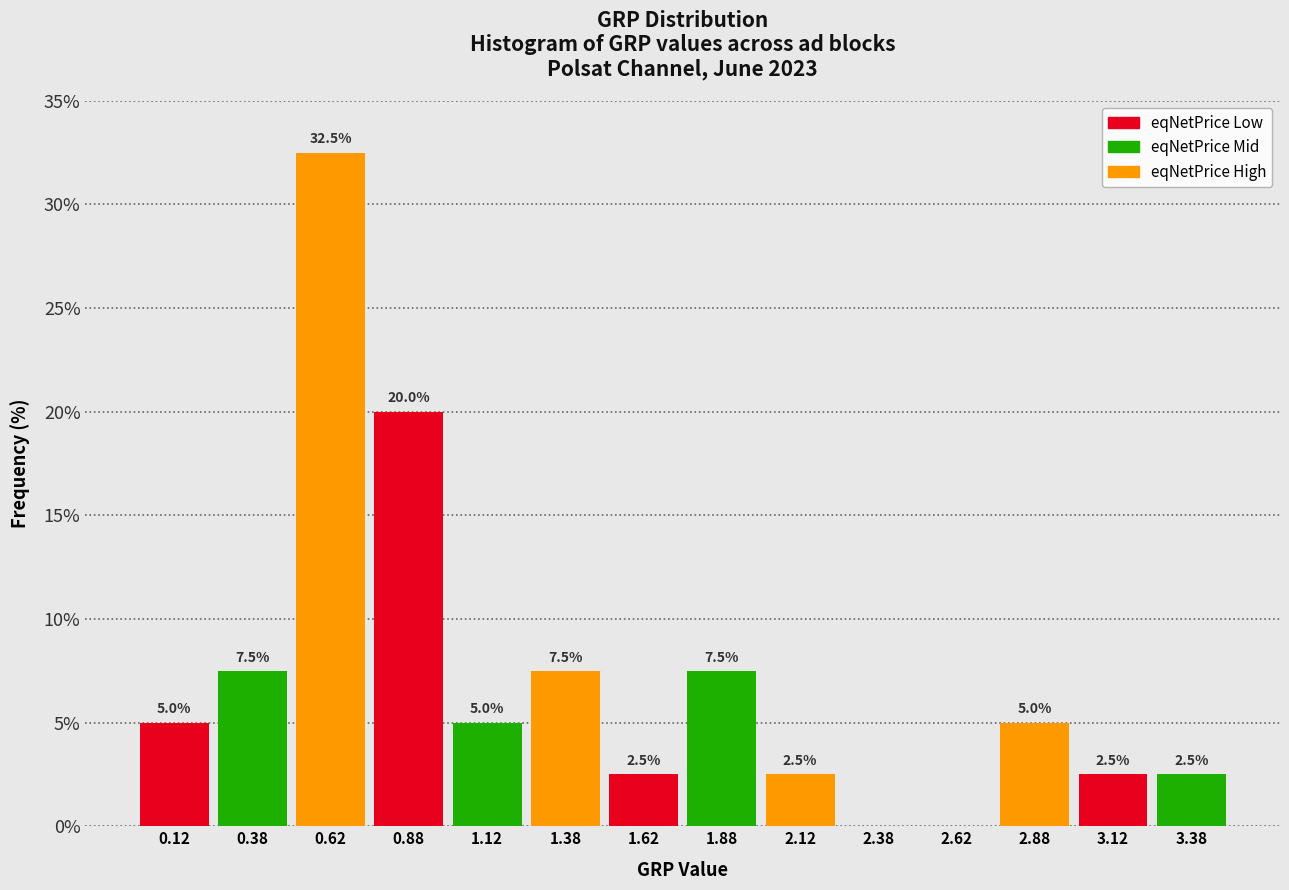

Which range on the x-axis has the tallest bar?

0.50 to 0.75